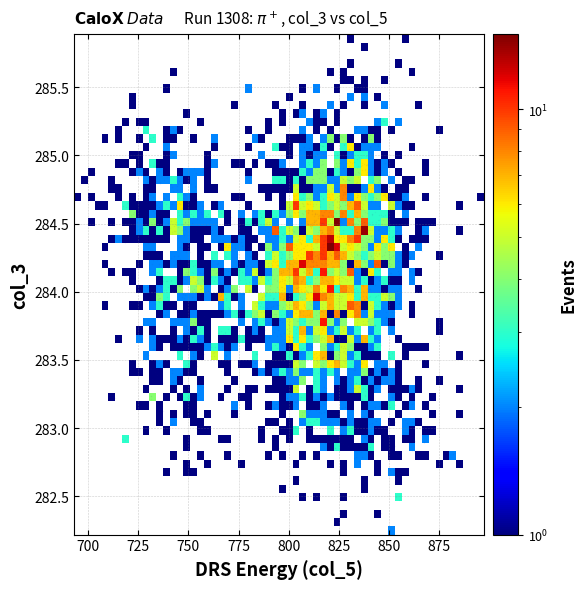

What is the range of Y values (max minus min)?

3.7